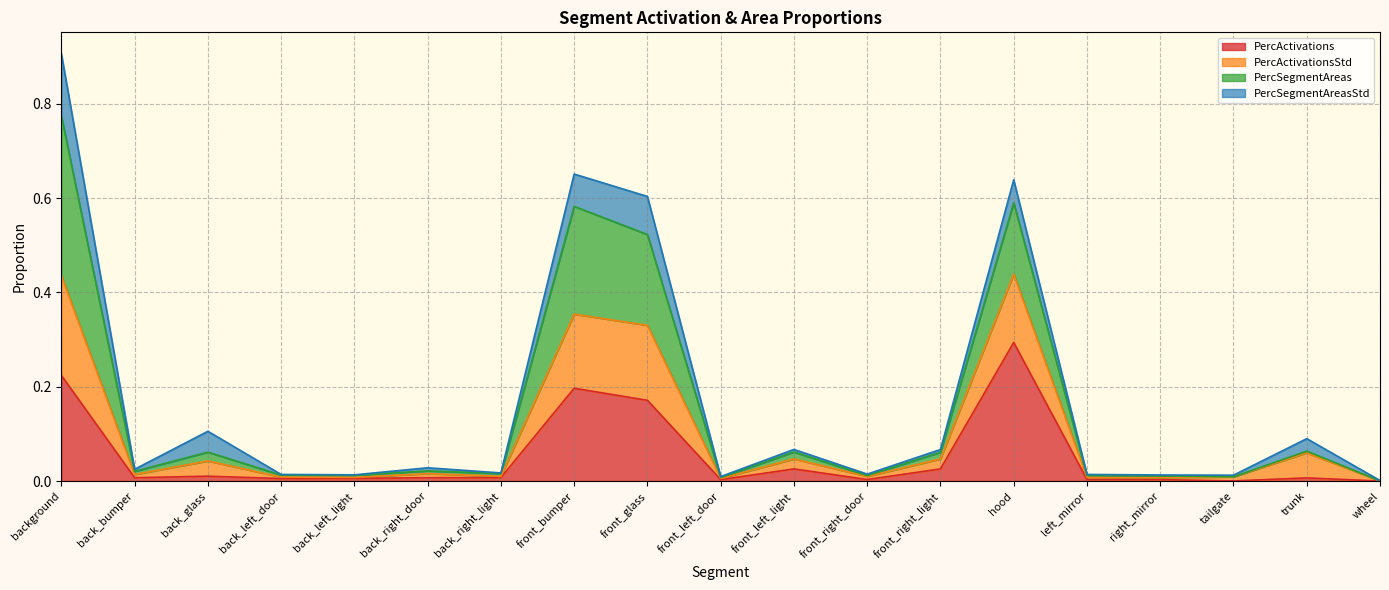

True or false: PercActivations and PercActivationsStd intersect in this chart.

False